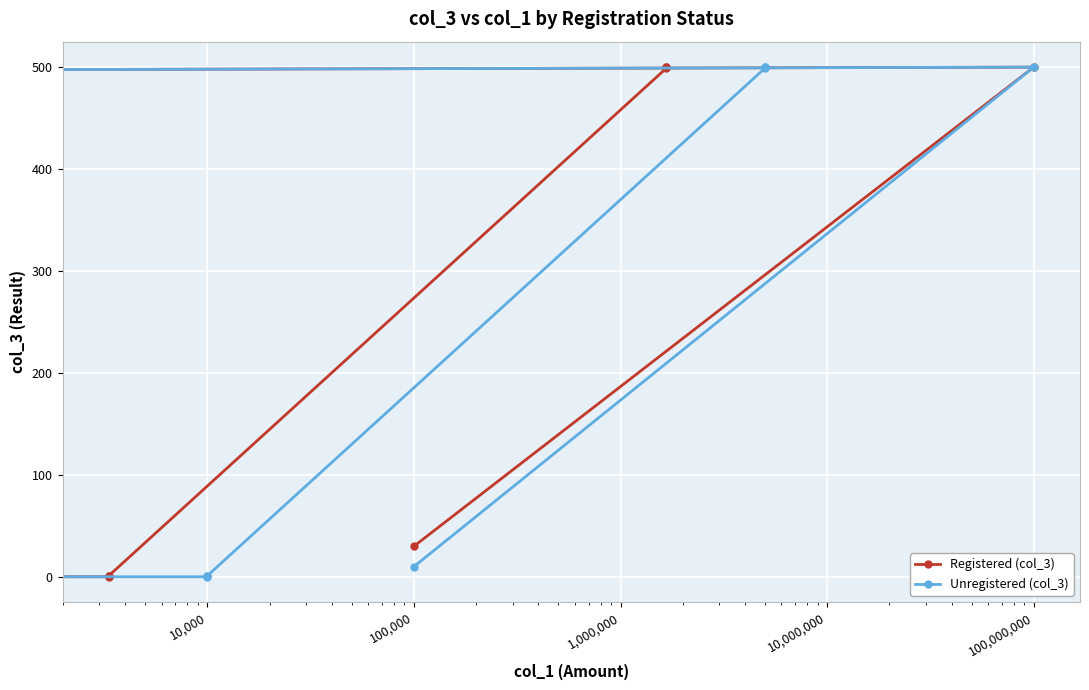

True or false: Registered (col_3) and Unregistered (col_3) cross at least once.

False